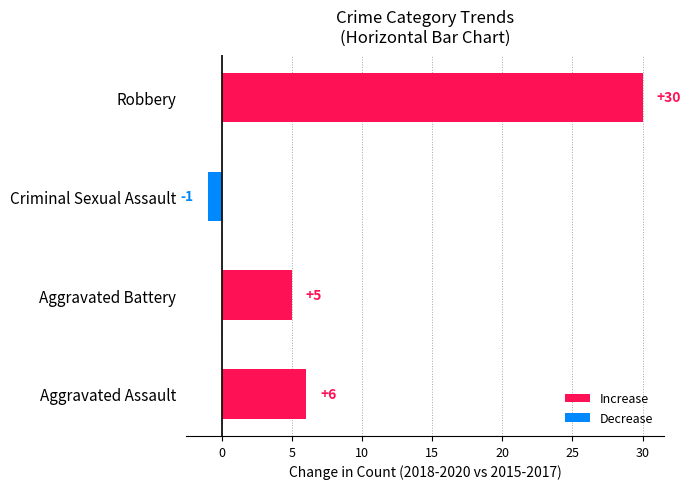

Between Aggravated Assault and Aggravated Battery, which is larger?

Aggravated Assault